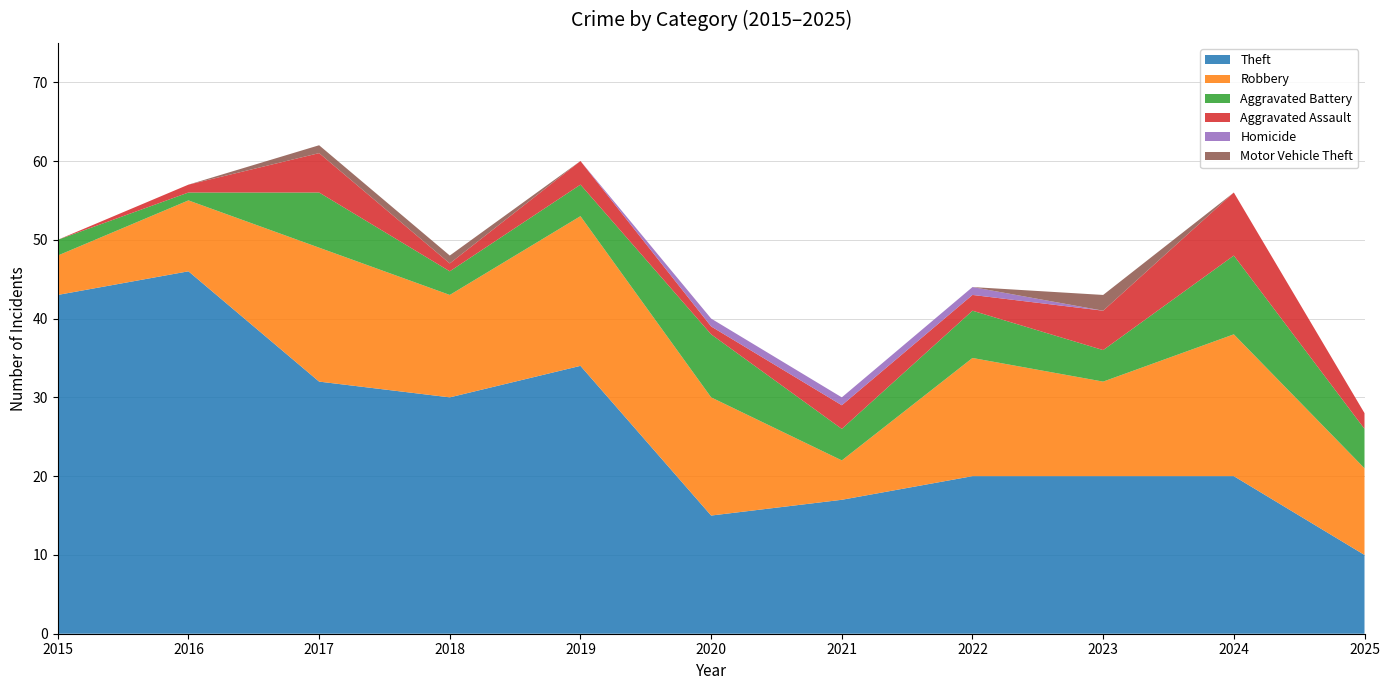

Reading right to left, transcribe all the data shown in this chart.

Theft: 2025=10	2024=20	2023=20	2022=20	2021=17	2020=15	2019=34	2018=30	2017=32	2016=46	2015=43
Robbery: 2025=11	2024=18	2023=12	2022=15	2021=5	2020=15	2019=19	2018=13	2017=17	2016=9	2015=5
Aggravated Battery: 2025=5	2024=10	2023=4	2022=6	2021=4	2020=8	2019=4	2018=3	2017=7	2016=1	2015=2
Aggravated Assault: 2025=2	2024=8	2023=5	2022=2	2021=3	2020=1	2019=3	2018=1	2017=5	2016=1	2015=0
Homicide: 2025=0	2024=0	2023=0	2022=1	2021=1	2020=1	2019=0	2018=0	2017=0	2016=0	2015=0
Motor Vehicle Theft: 2025=0	2024=0	2023=2	2022=0	2021=0	2020=0	2019=0	2018=1	2017=1	2016=0	2015=0